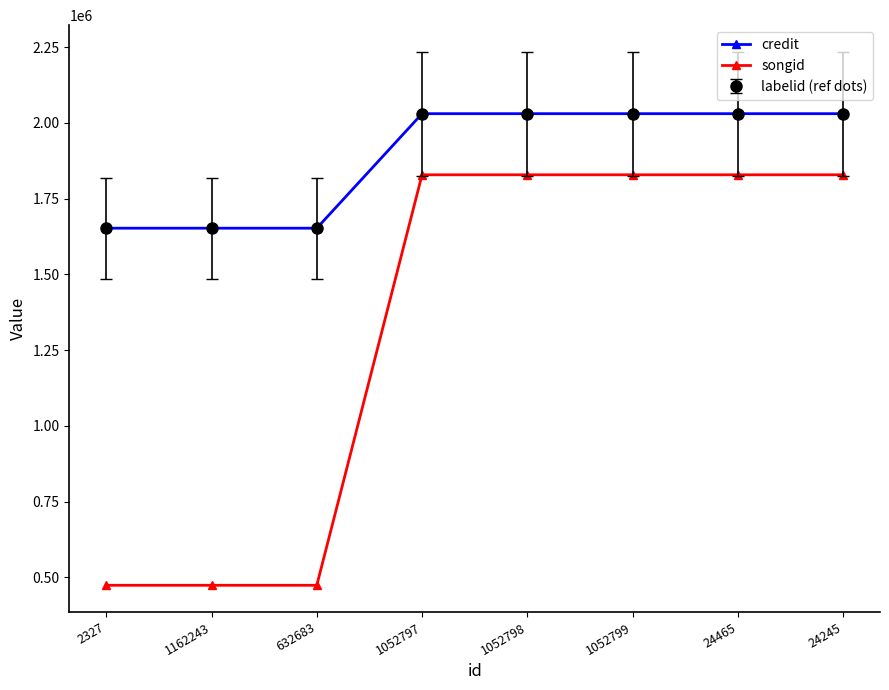

Reading left to right, transcribe all the data shown in this chart.

credit: 2327=1652251	1162243=1652251	632683=1652251	1052797=2030062	1052798=2030062	1052799=2030062	24465=2030062	24245=2030062
songid: 2327=474078	1162243=474078	632683=474078	1052797=1828435	1052798=1828435	1052799=1828435	24465=1828435	24245=1828435